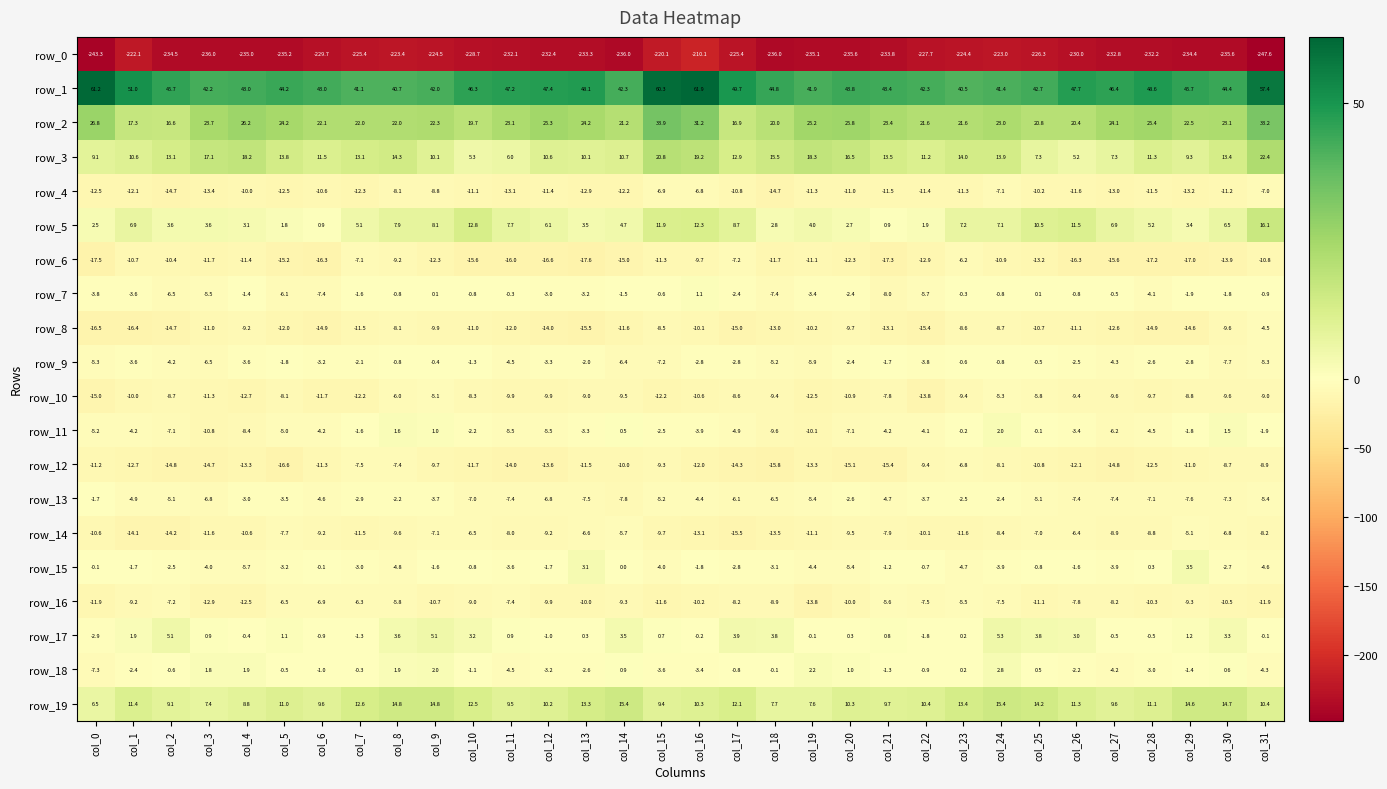

What is the difference between the second highest and minimum values in the row_6 series?

10.5